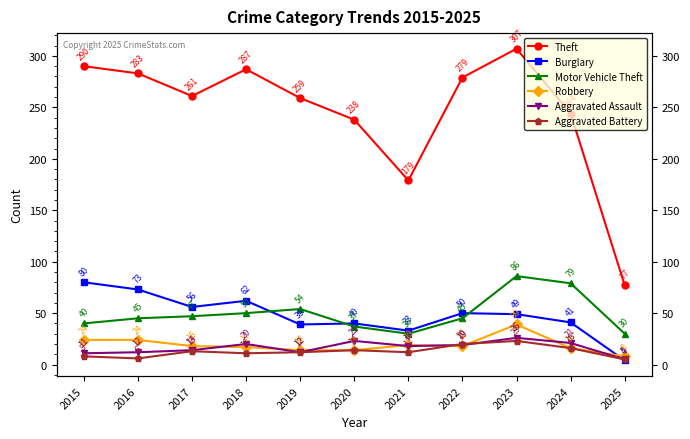

Does the chart have visible grid lines?

No